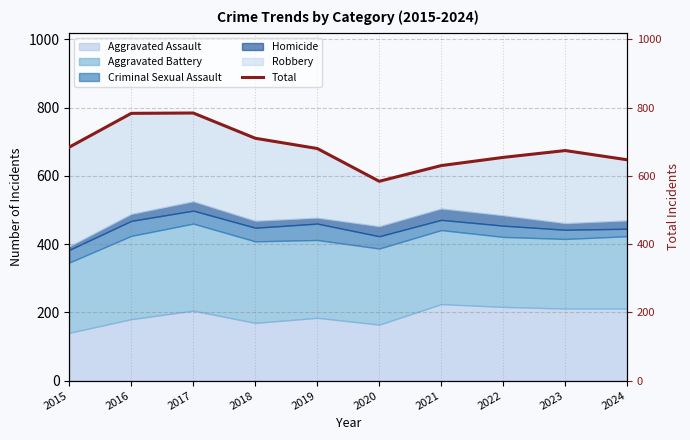

The chart shows a value of 630 at 2021. True or false?

True